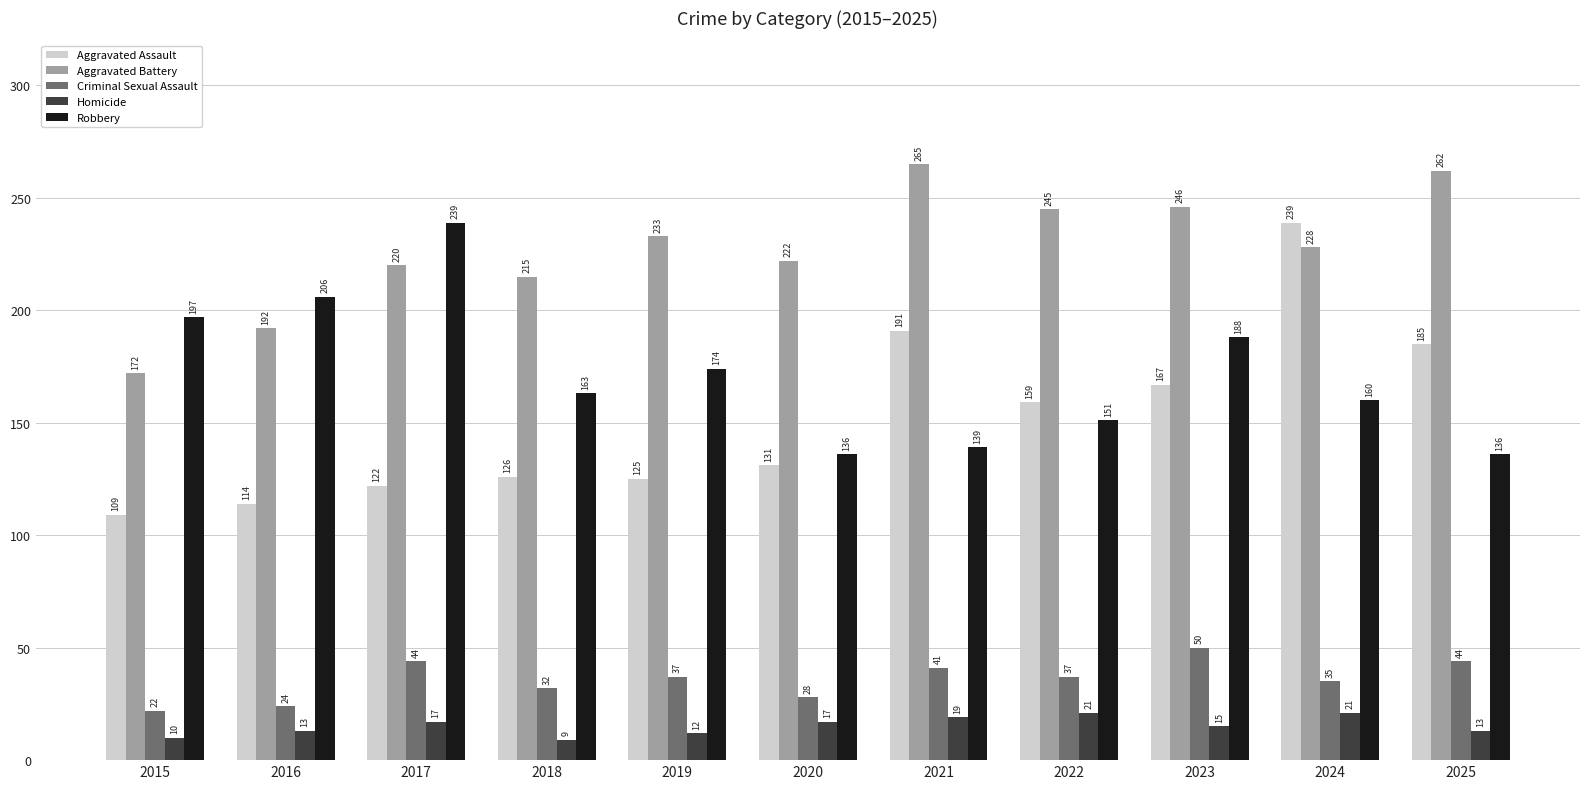

Reading right to left, what are all the values shown in this chart?

Aggravated Assault: 185	239	167	159	191	131	125	126	122	114	109
Aggravated Battery: 262	228	246	245	265	222	233	215	220	192	172
Criminal Sexual Assault: 44	35	50	37	41	28	37	32	44	24	22
Homicide: 13	21	15	21	19	17	12	9	17	13	10
Robbery: 136	160	188	151	139	136	174	163	239	206	197